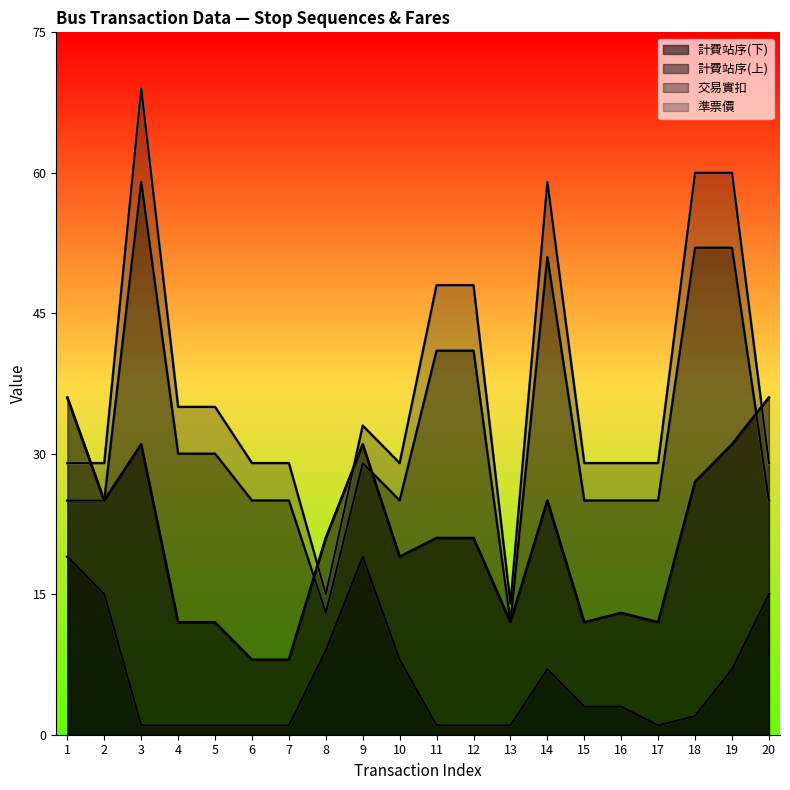

True or false: 準票價 and 交易實扣 intersect in this chart.

False